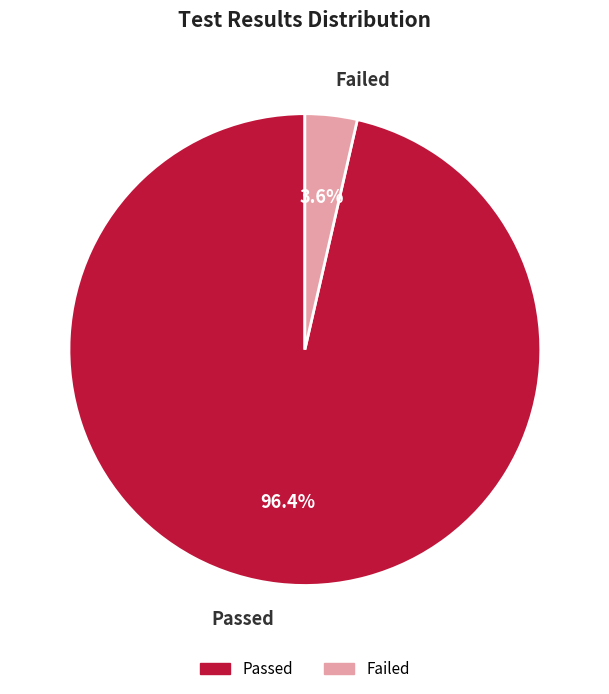

Rank the categories by value from lowest to highest.

Failed, Passed